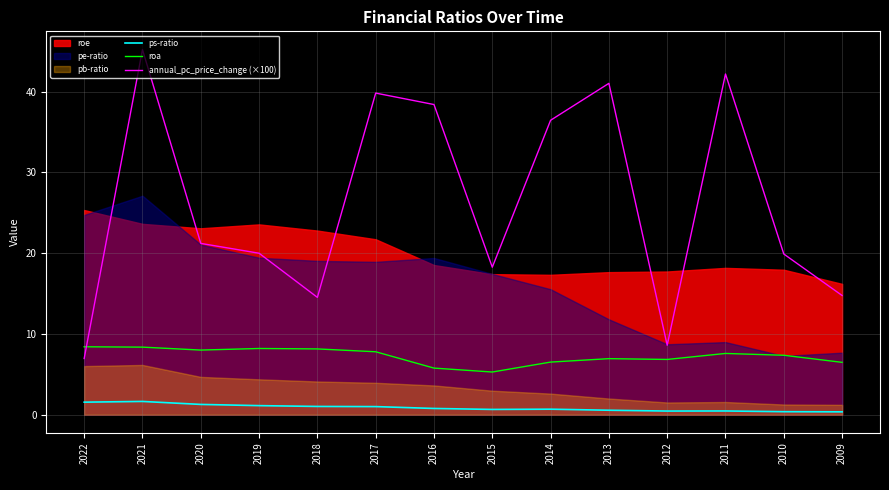

What is the difference between the ps-ratio values at 2021 and 2013?

1.1